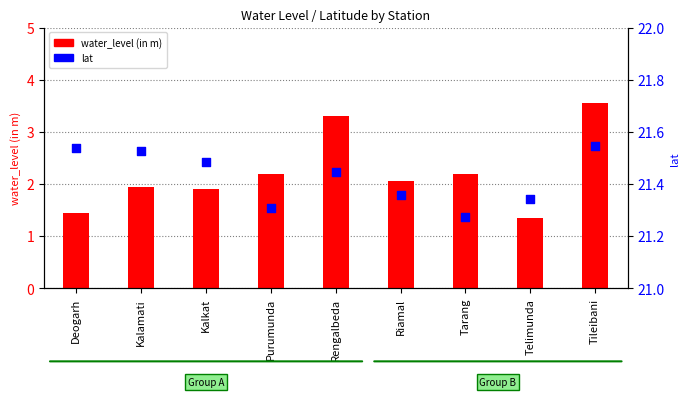

What is the total value across all series at Purumunda?

23.5